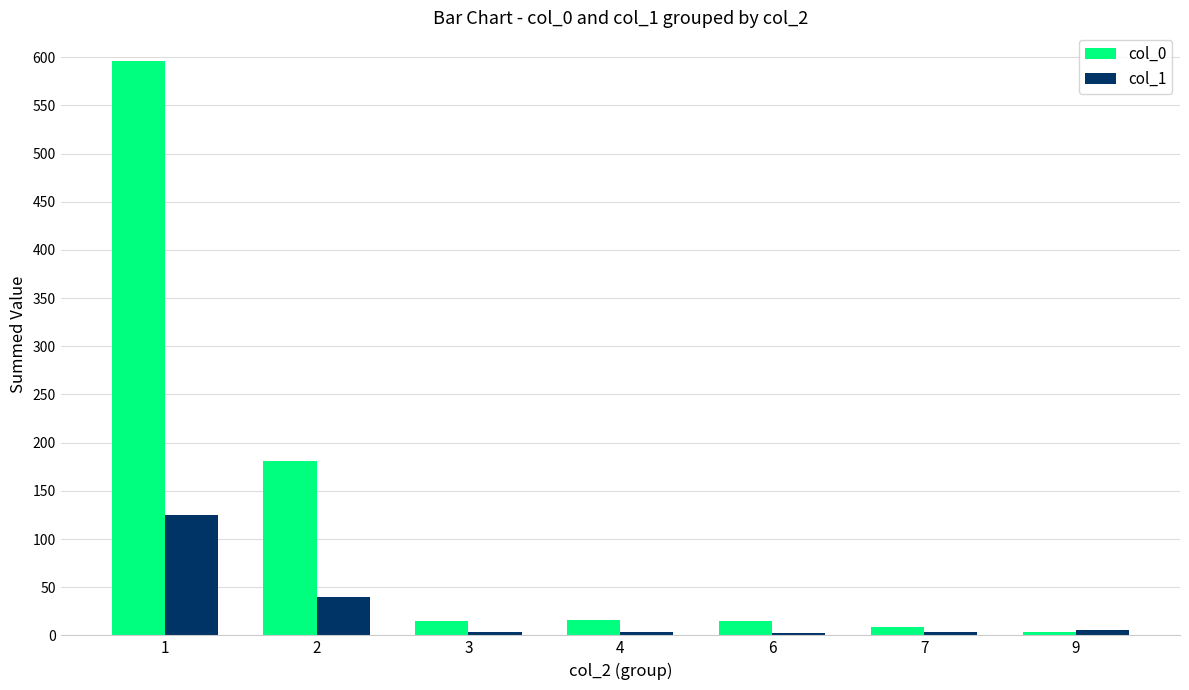

List the series in order of their peak value, highest first.

col_0, col_1